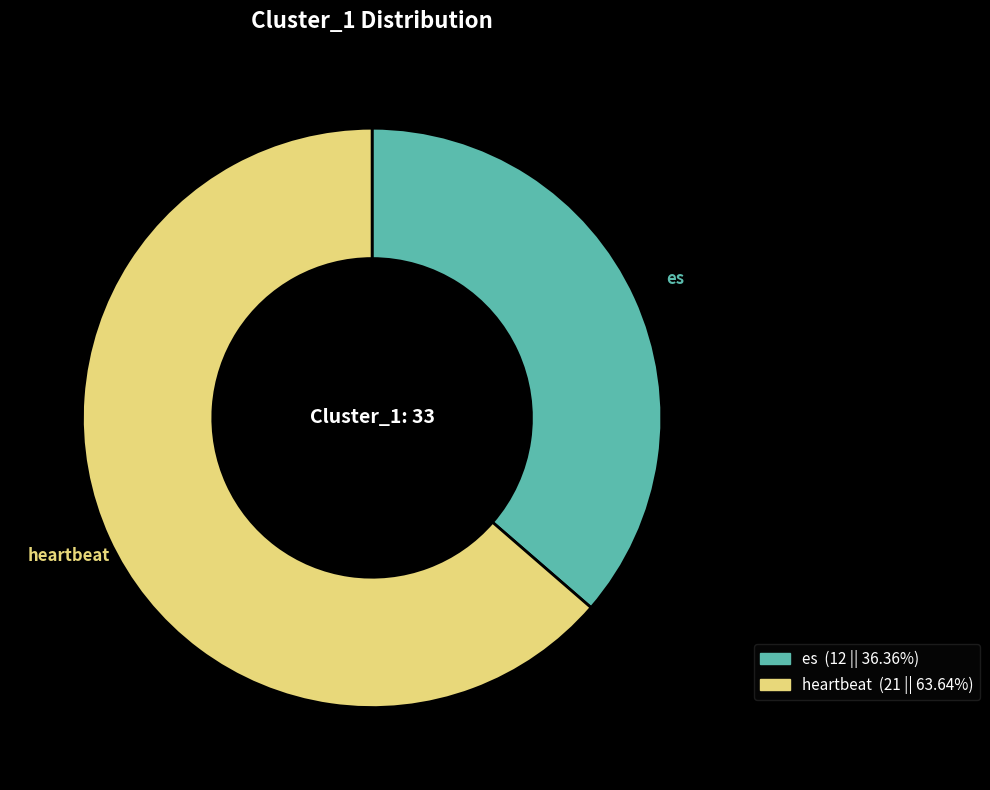

Which slice represents more than half of the pie?

heartbeat